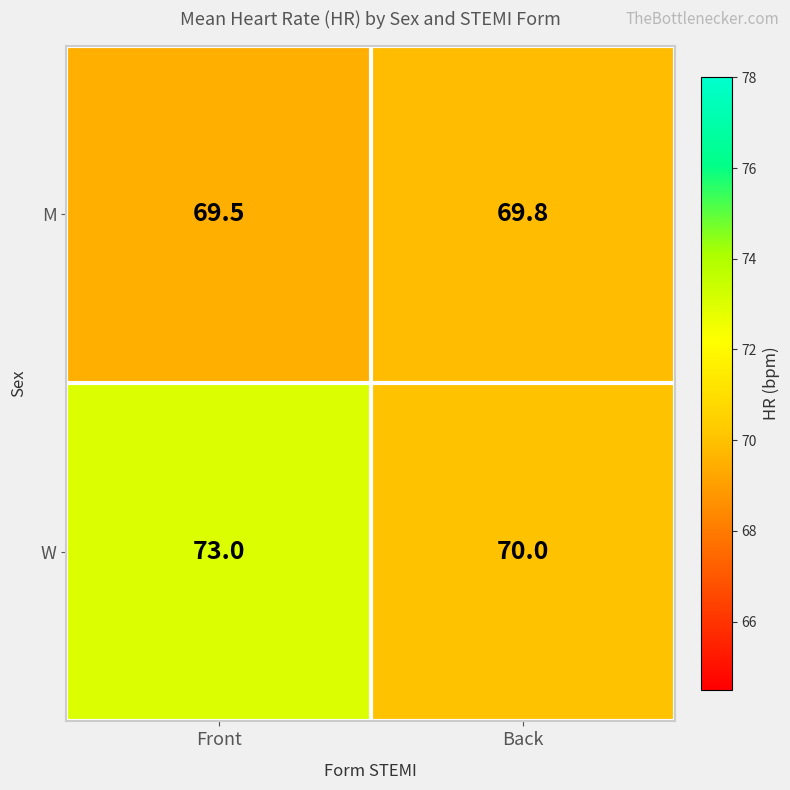

Reading left to right, what are all the values shown in this chart?

M: 69.5	69.8
W: 73.0	70.0